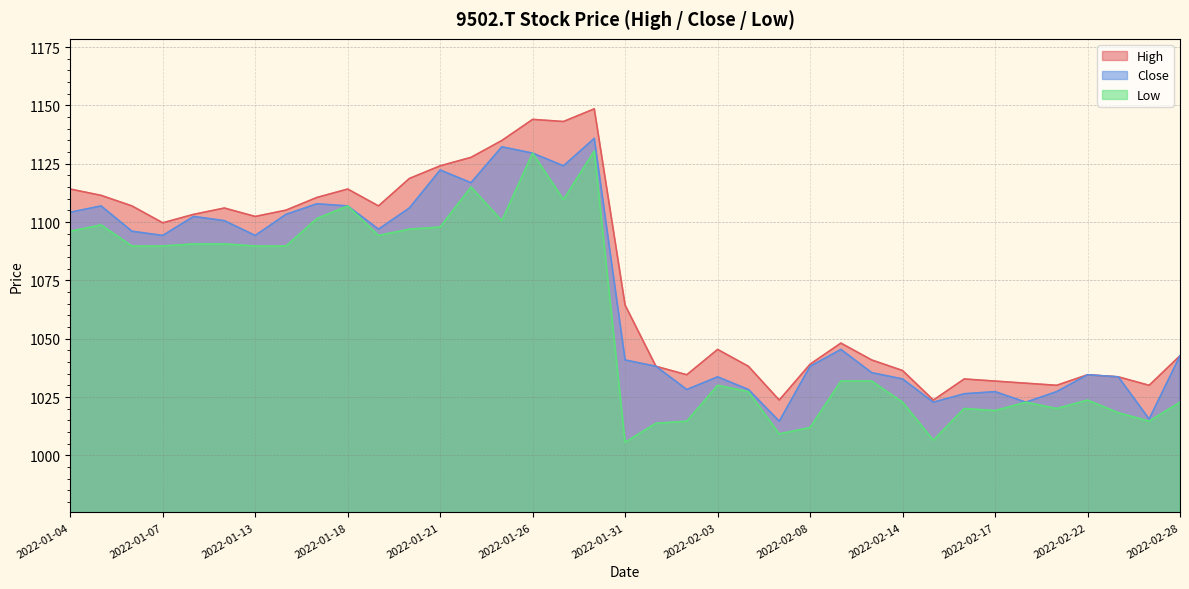

Count the number of categories in the chart.

37